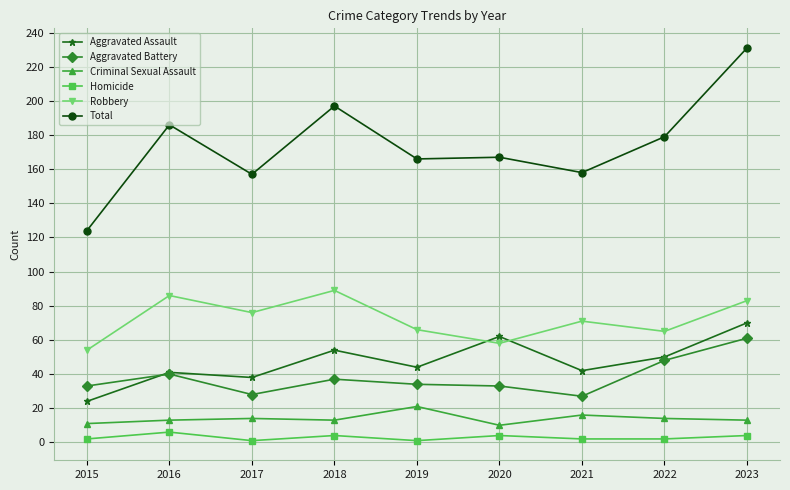

Count the number of categories in the chart.

9